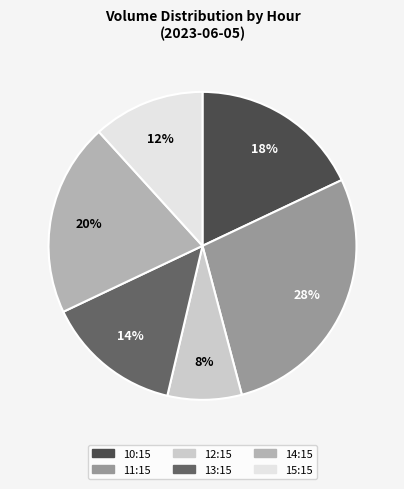

Is the sum of 13:15 and 15:15 greater than half?

No